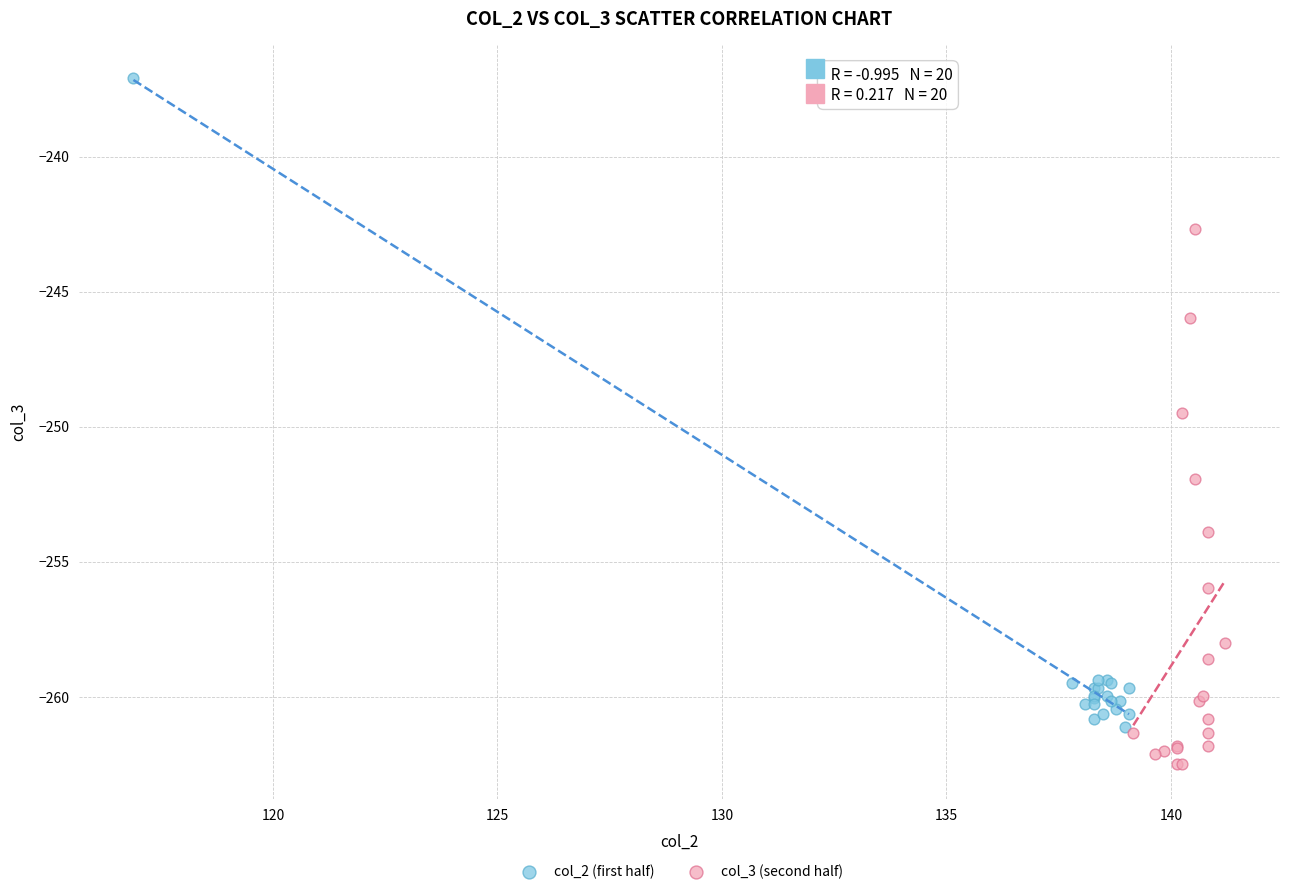

Which series has the widest spread of Y values?

col_2 (first half)